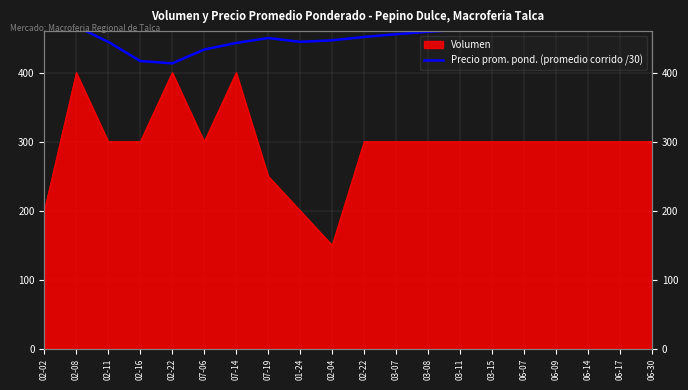

True or false: the data shows 252.0 at 07-14.

False